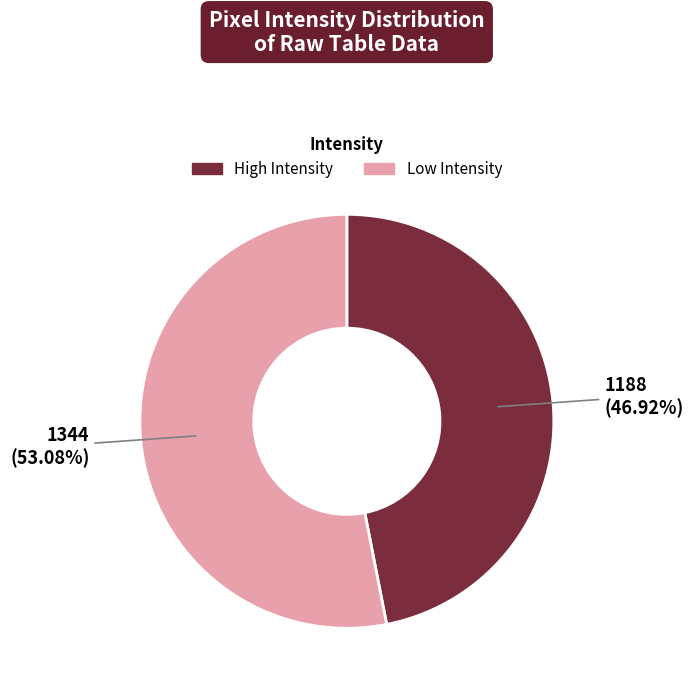

To the nearest percent, what is the average slice percentage?

50%